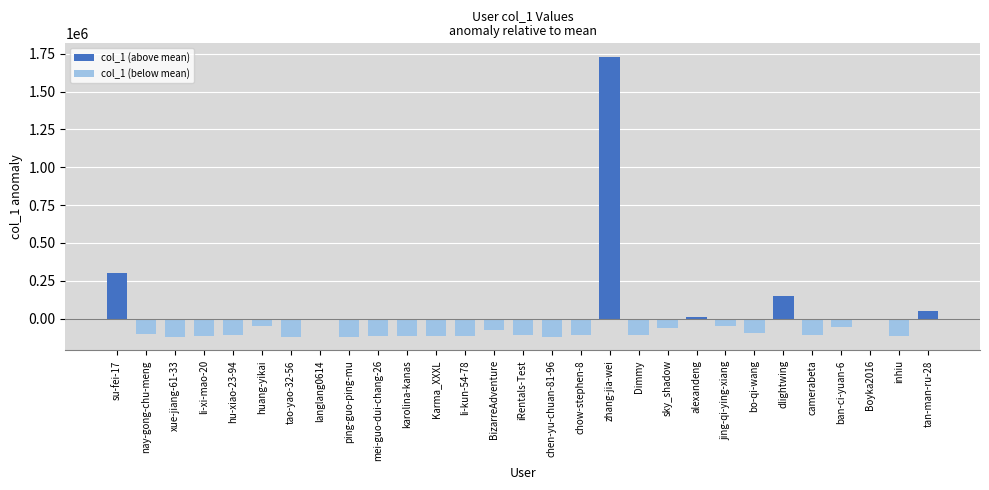

Is it true that the value at su-fei-17 is 150188.4?

False